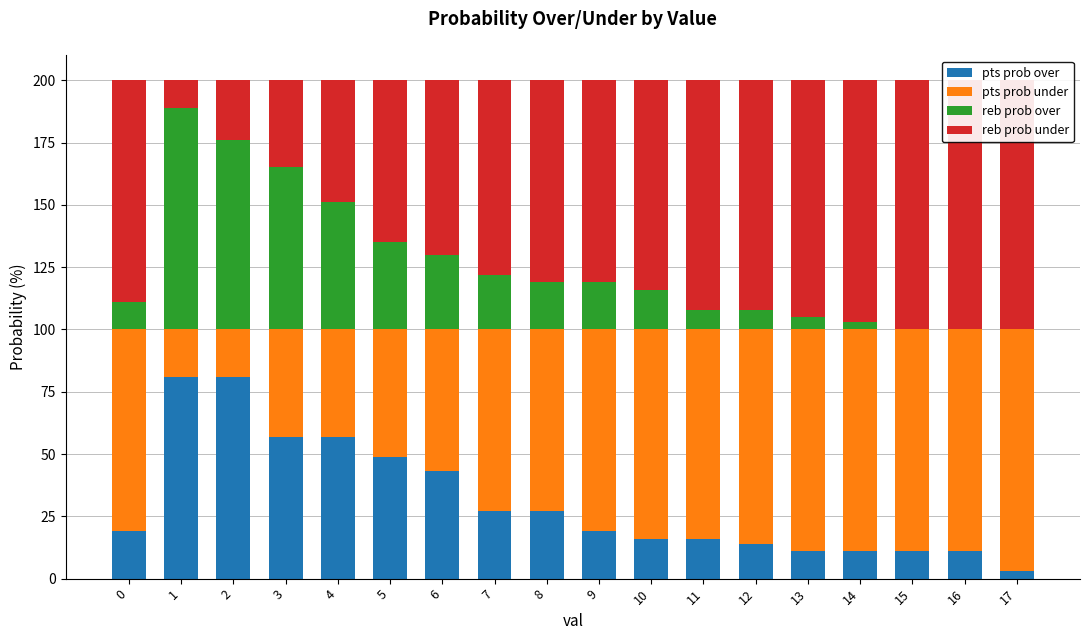

What is the sum of the reb prob under values at 0 and 4?

138